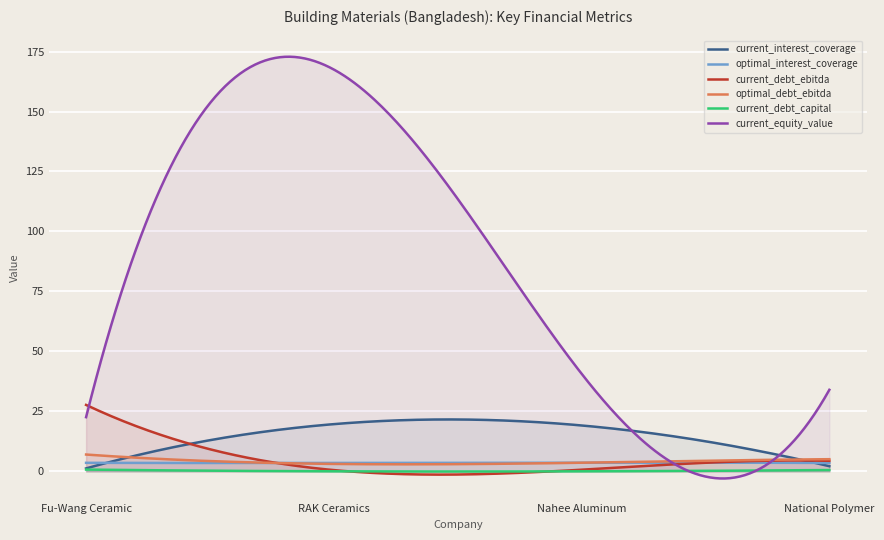

True or false: current_debt_ebitda and current_debt_capital intersect in this chart.

False